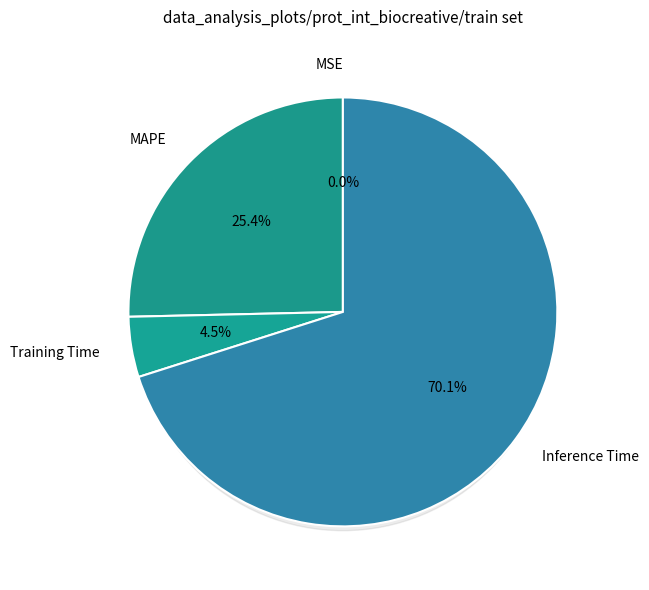

To the nearest percent, what is the difference between the largest and smallest slice percentages?

70%